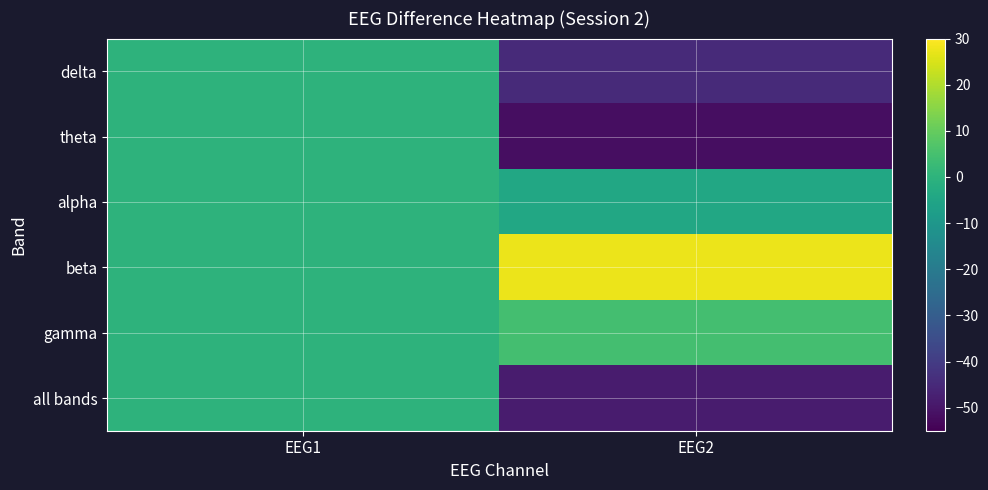

Between EEG2 and EEG1, which is larger?

EEG1